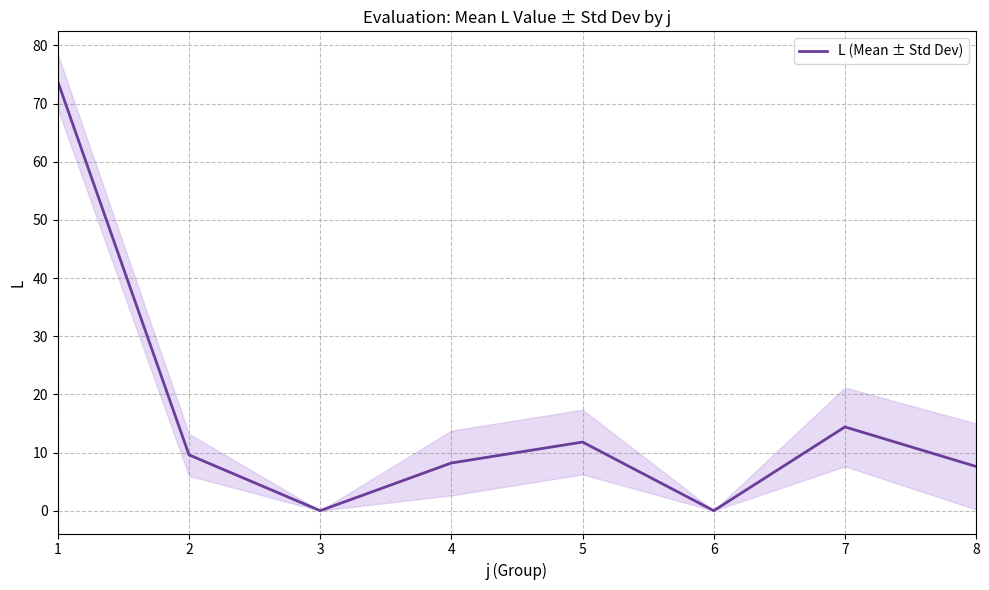

Rank the categories by value from highest to lowest.

1, 7, 5, 2, 4, 8, 3, 6